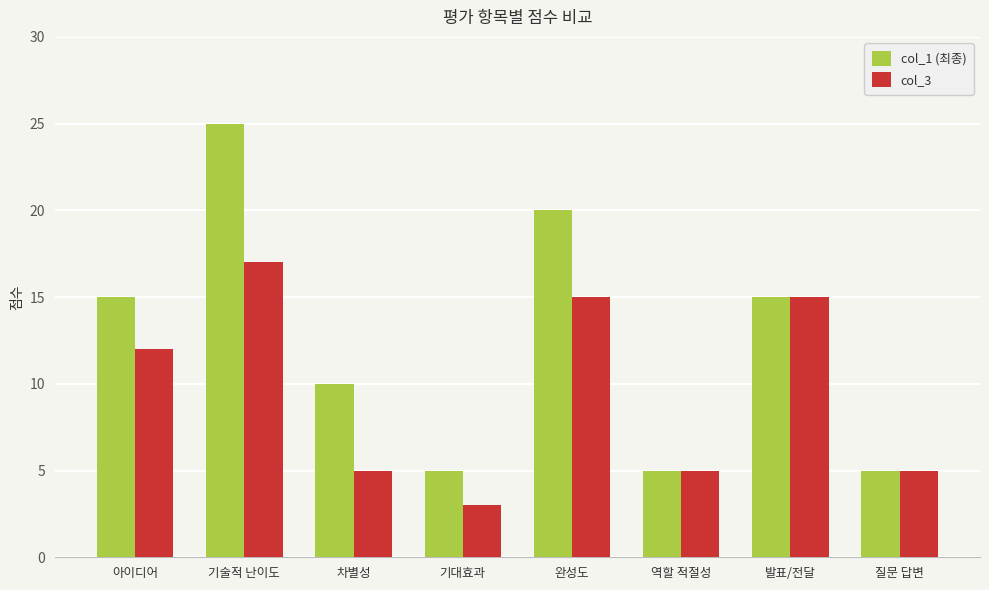

Which series changed the most between 아이디어 and 질문 답변?

col_1 (최종)